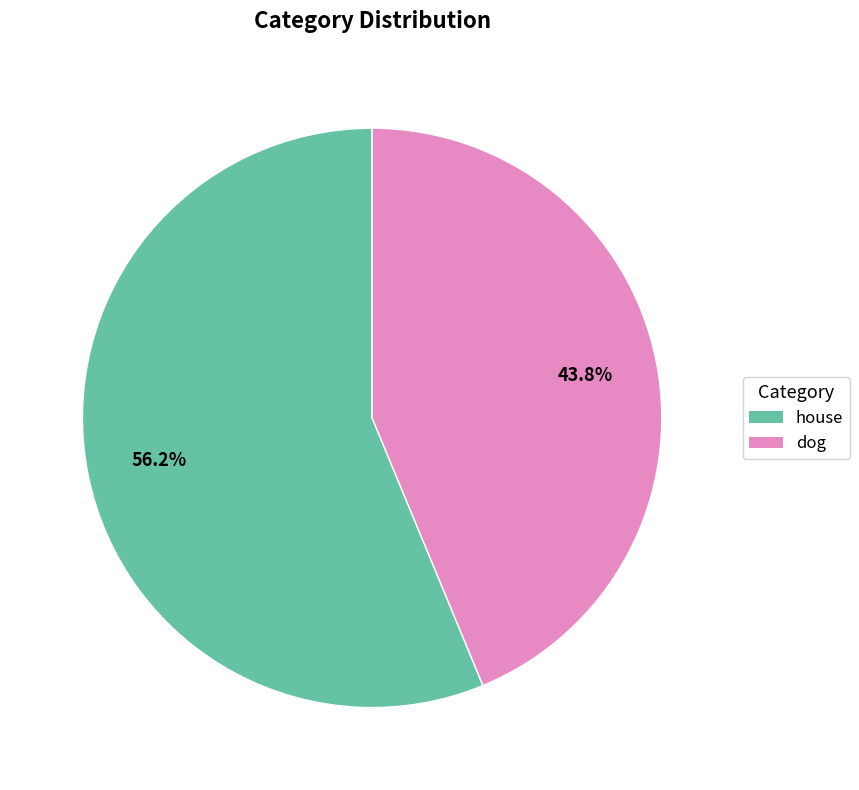

Which has a higher value, house or dog?

house